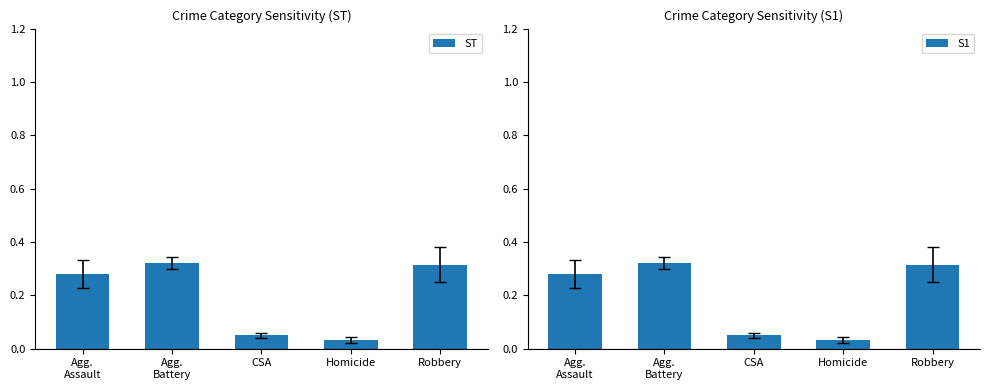

At how many categories does at least one series exceed 0?

5